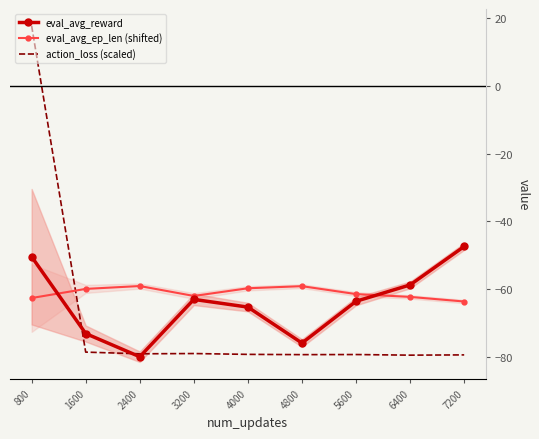

How many lines are shown in the chart?

3